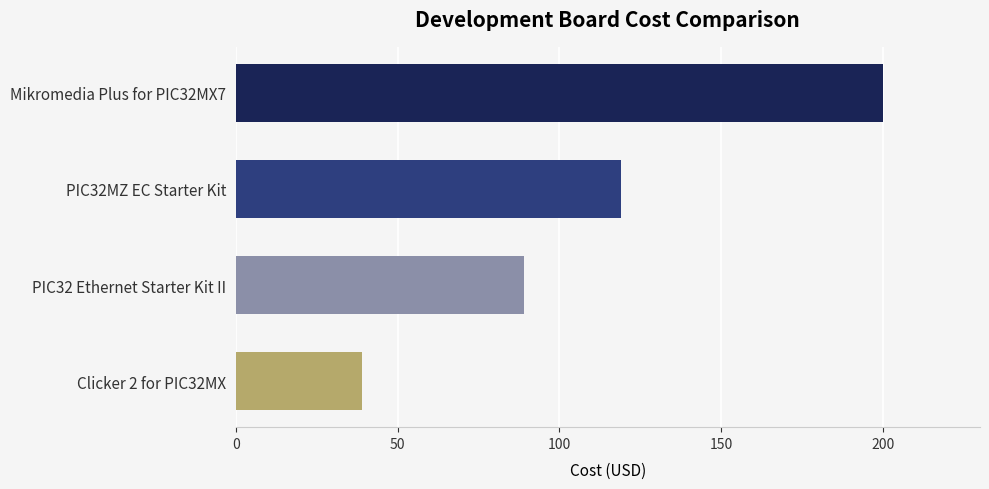

What is the sum of all values?

447